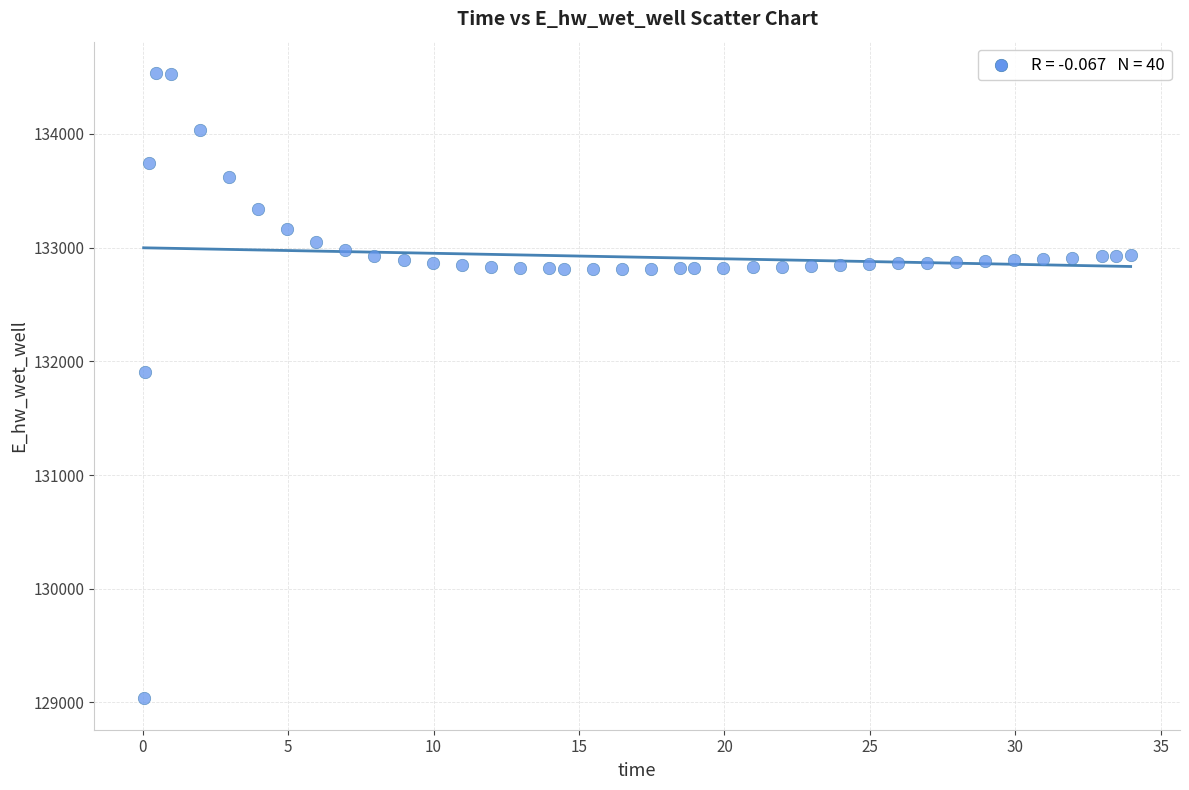

What is the range of Y values (max minus min)?

5499.1